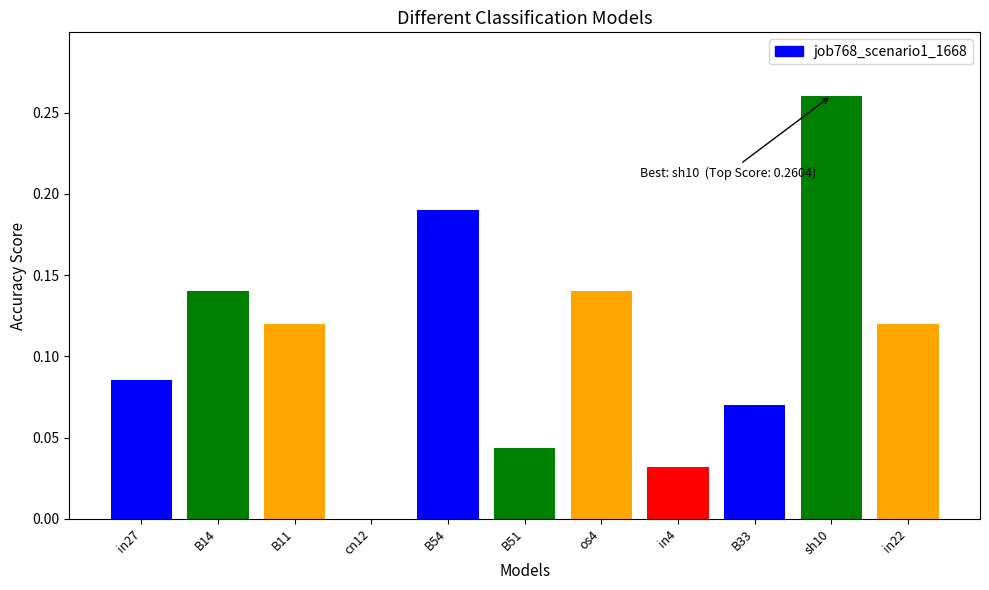

True or false: the data shows 0.2 at os4.

False